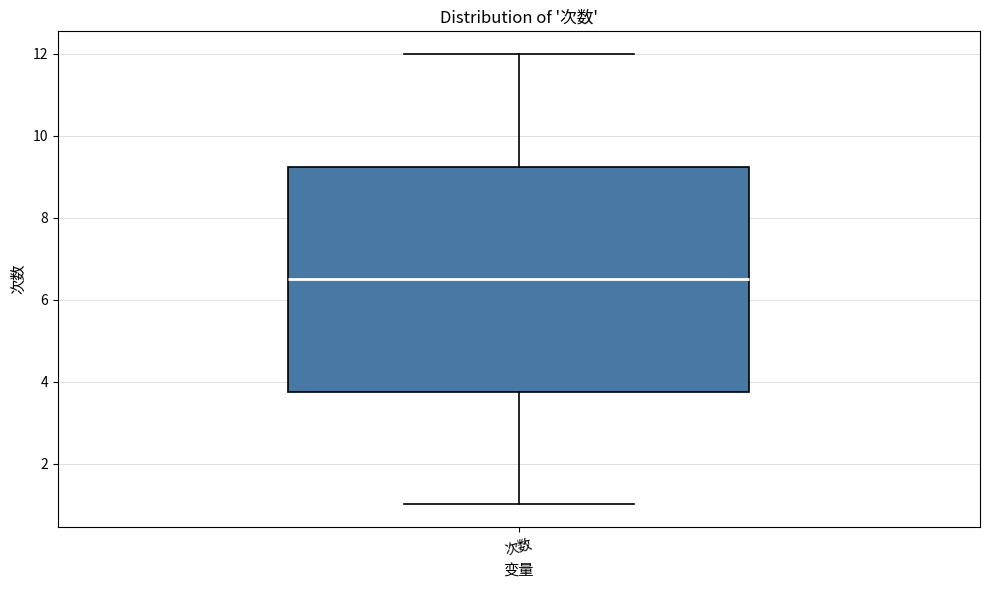

Transcribe this box plot: give where the median line is, the range the box spans, and where the two whiskers end, as read against the y-axis. The values are not printed on the chart, so give them approximately, as read against the axis.

median 6.6, box 3.8 to 9.2, whiskers 1.0 to 12.0